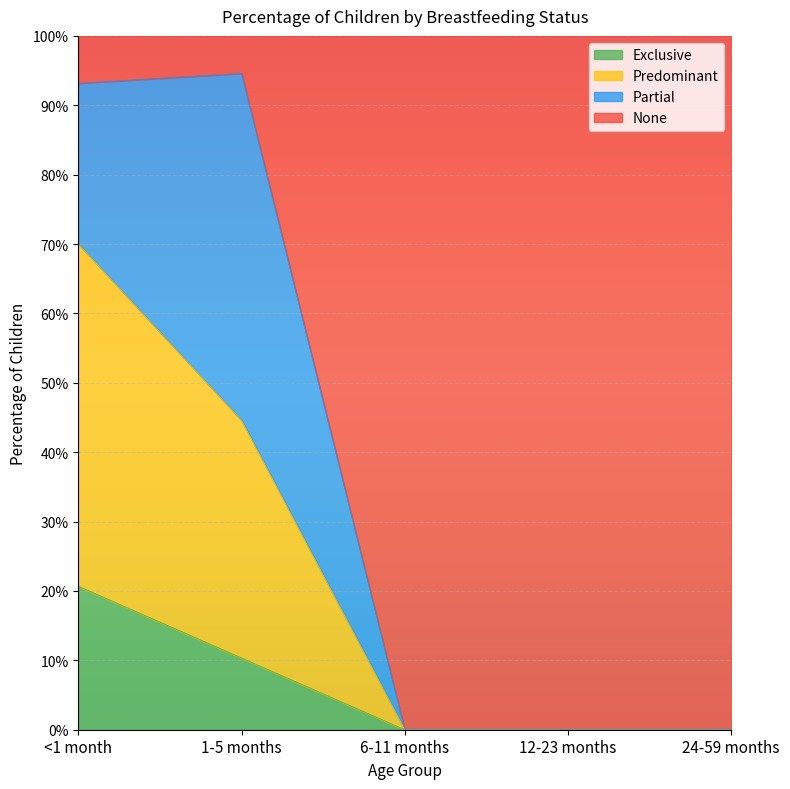

What are all the series names shown in the legend?

Exclusive, Predominant, Partial, None